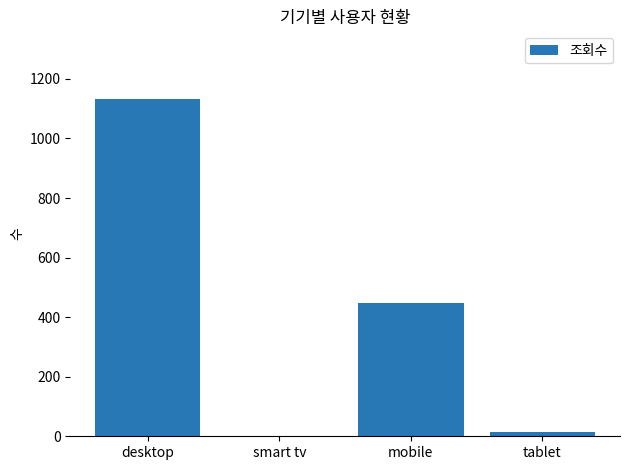

At which label is the value closest to 566?

mobile